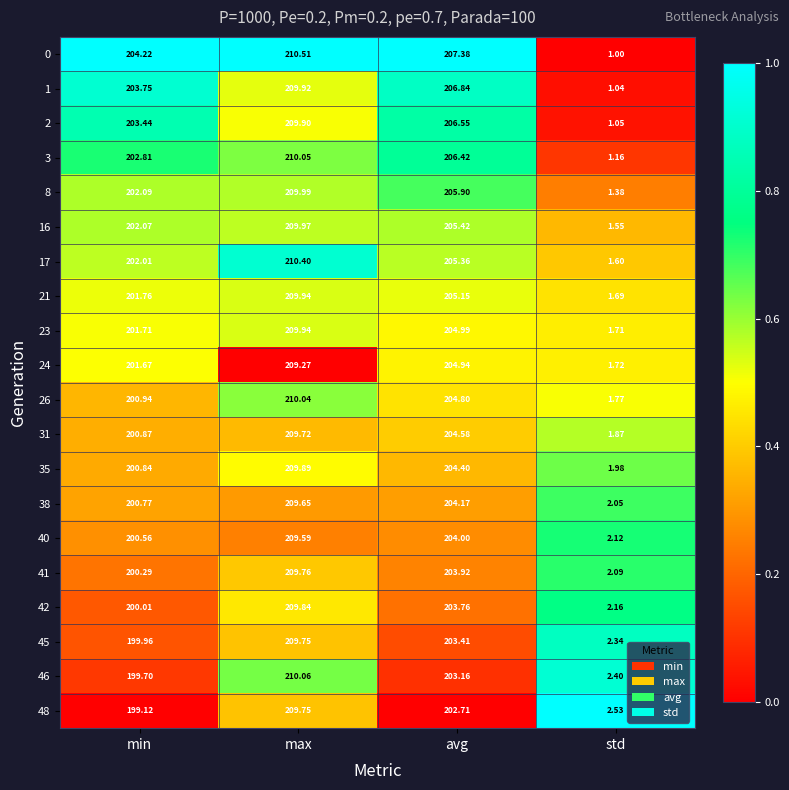

Where does the 0 series first go above 207?

max